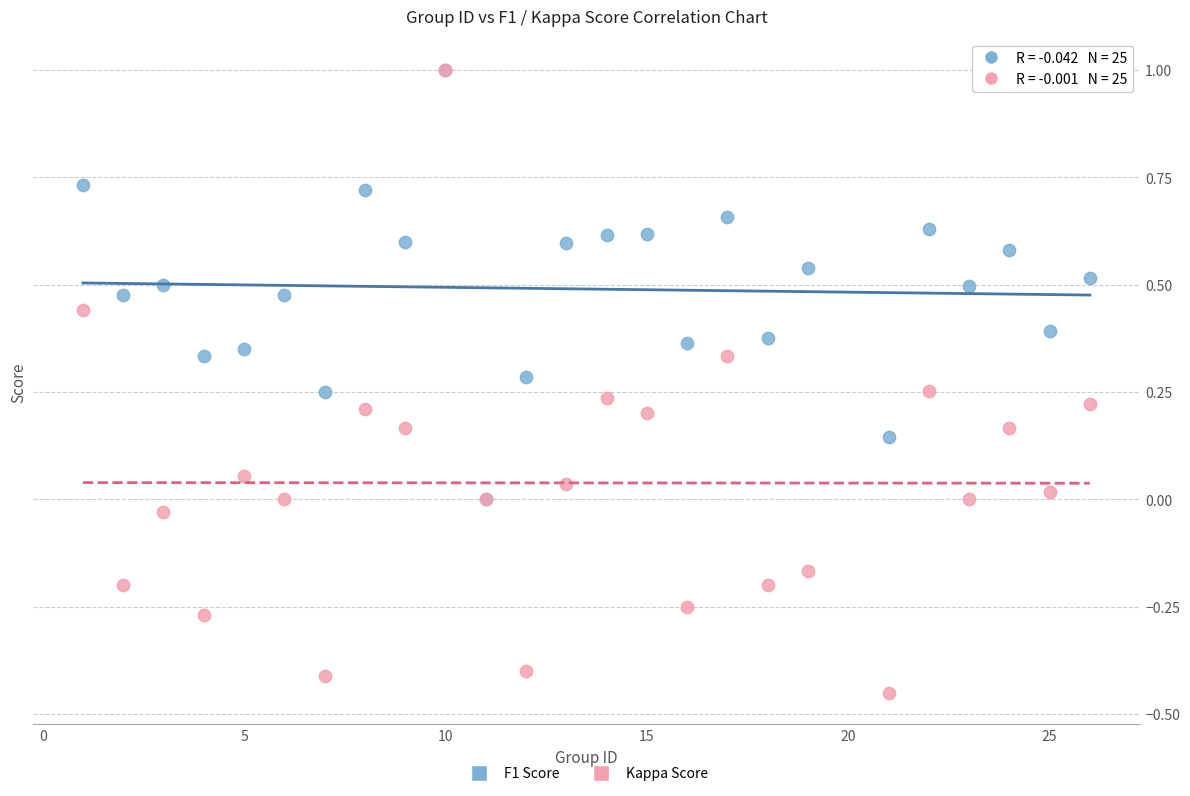

Which series has the largest Y range (max minus min)?

Kappa Score